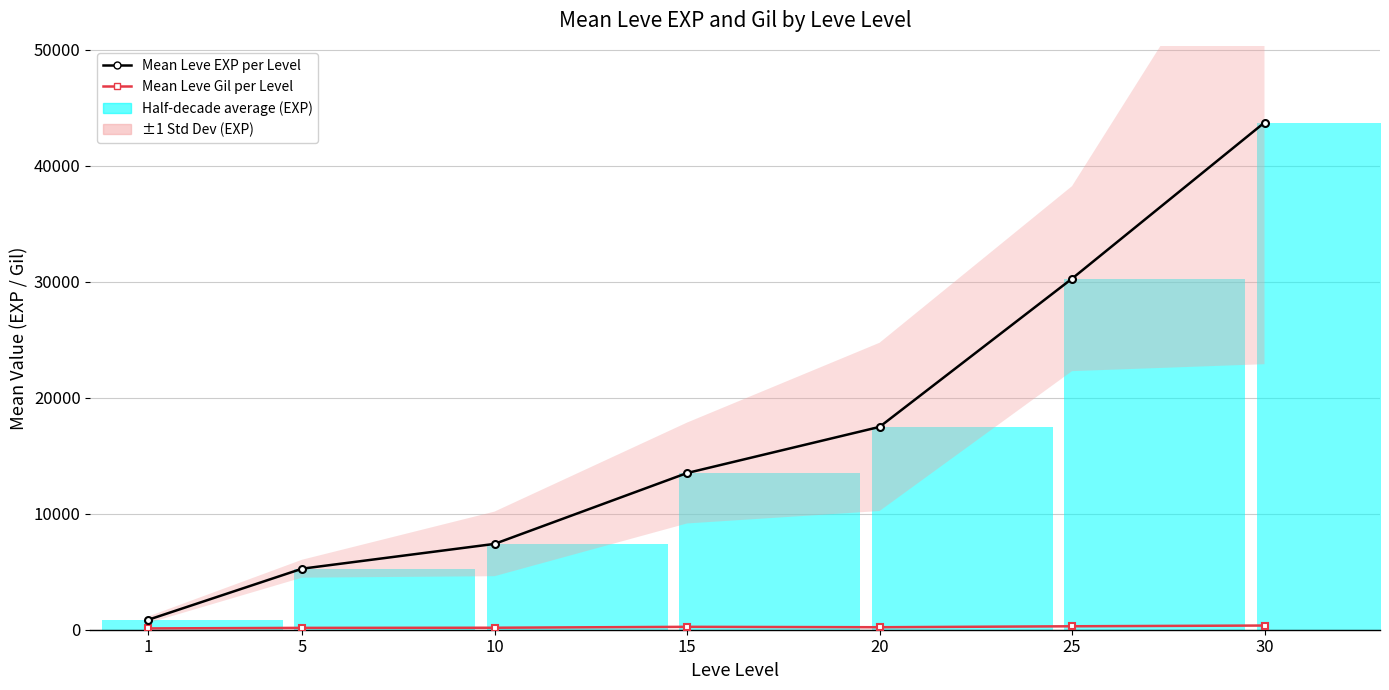

What is the sum of the Mean Leve Gil per Level values at 1 and 30?

473.3